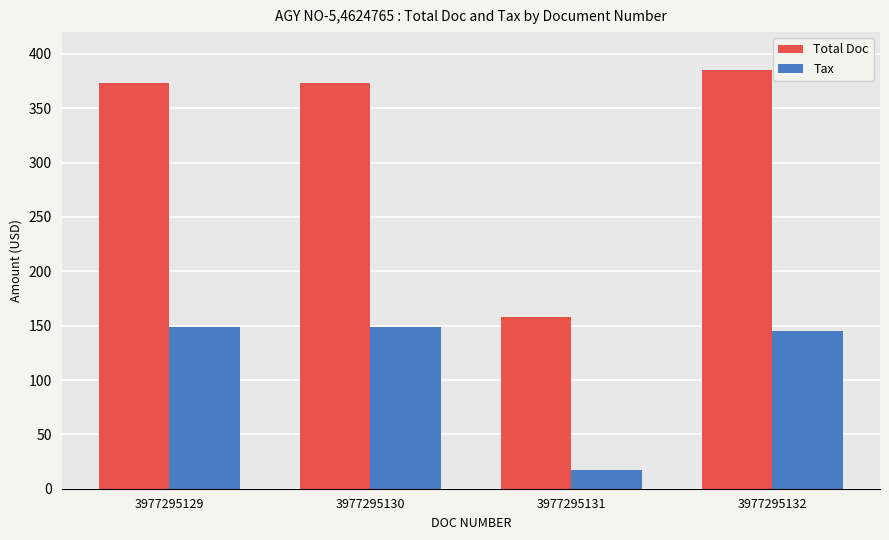

Rank the series at 3977295131 from lowest to highest value.

Tax, Total Doc